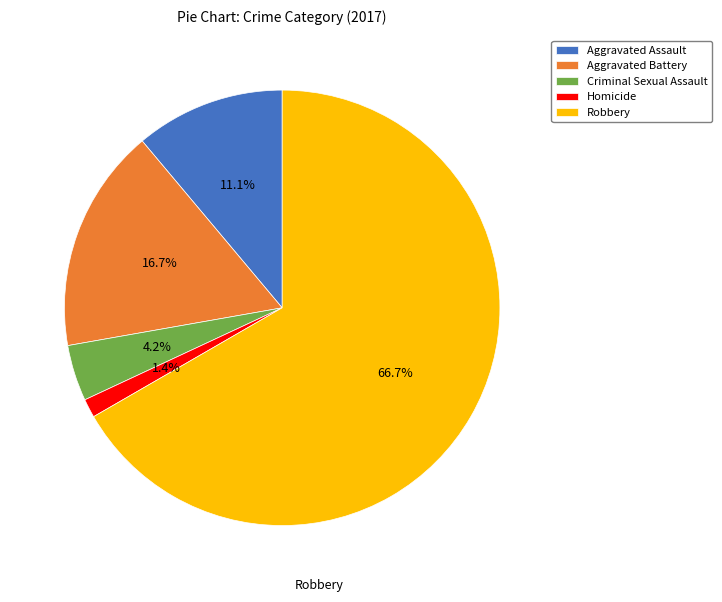

Rank the categories by value from lowest to highest.

Homicide, Criminal Sexual Assault, Aggravated Assault, Aggravated Battery, Robbery